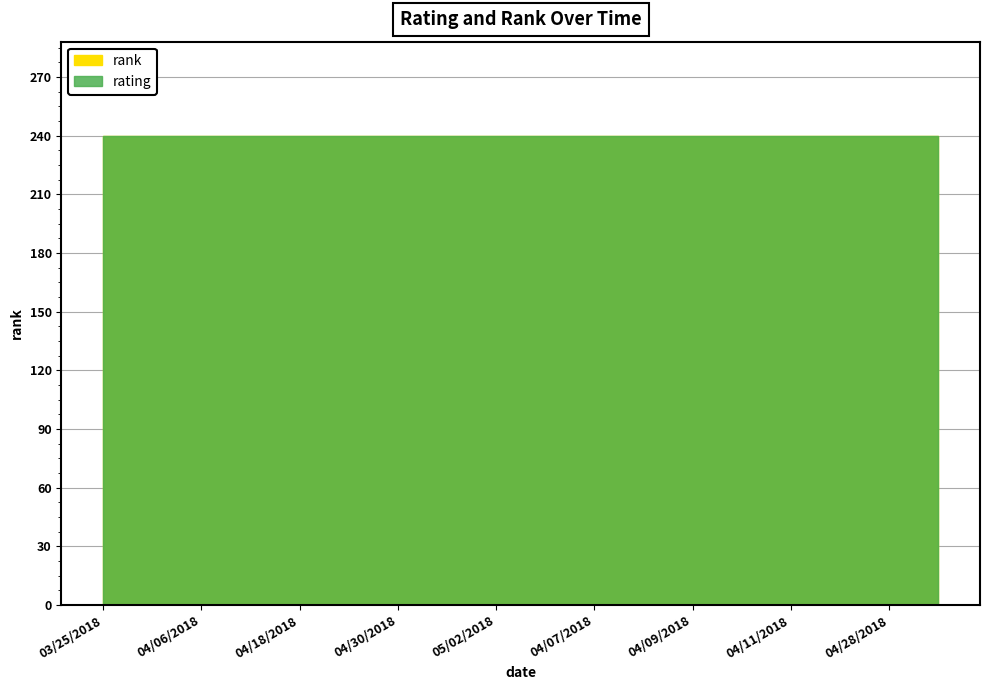

The rank series shows 240.0 at 04/10/2018. True or false?

True